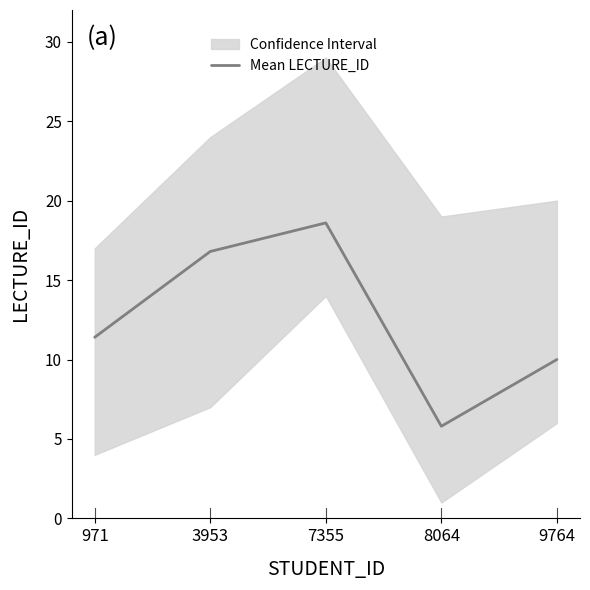

What is the difference between the values at 9764 and 7355?

8.6